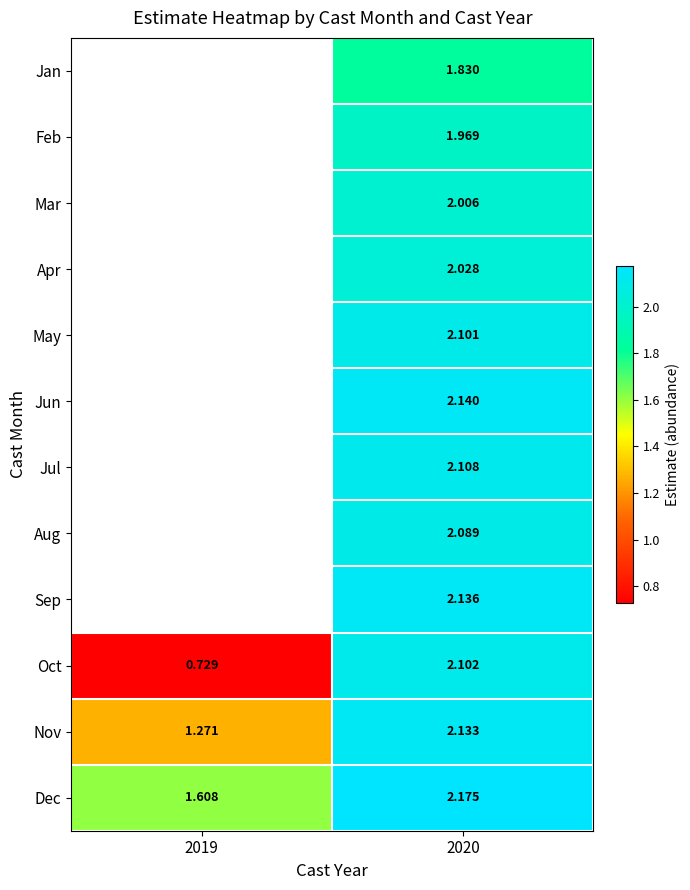

The Jan series shows 3.3 at 2020. True or false?

False